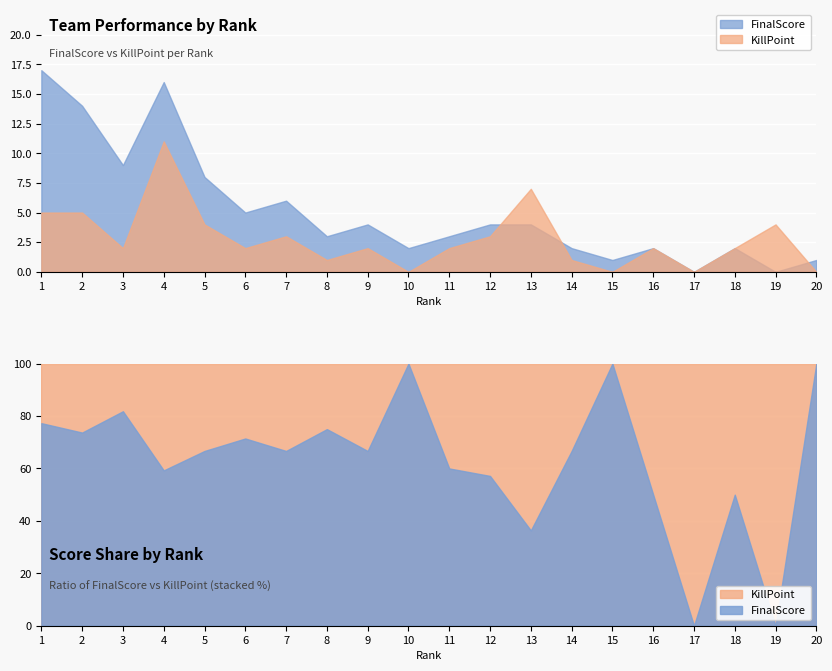

At which label is KillPoint closest to 5?

1